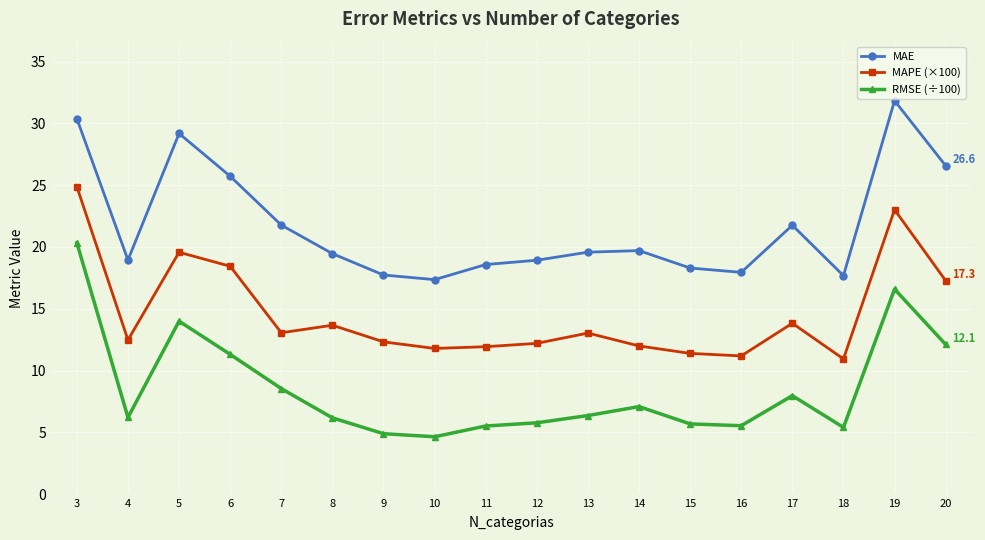

Which series has the largest total across all categories?

MAE